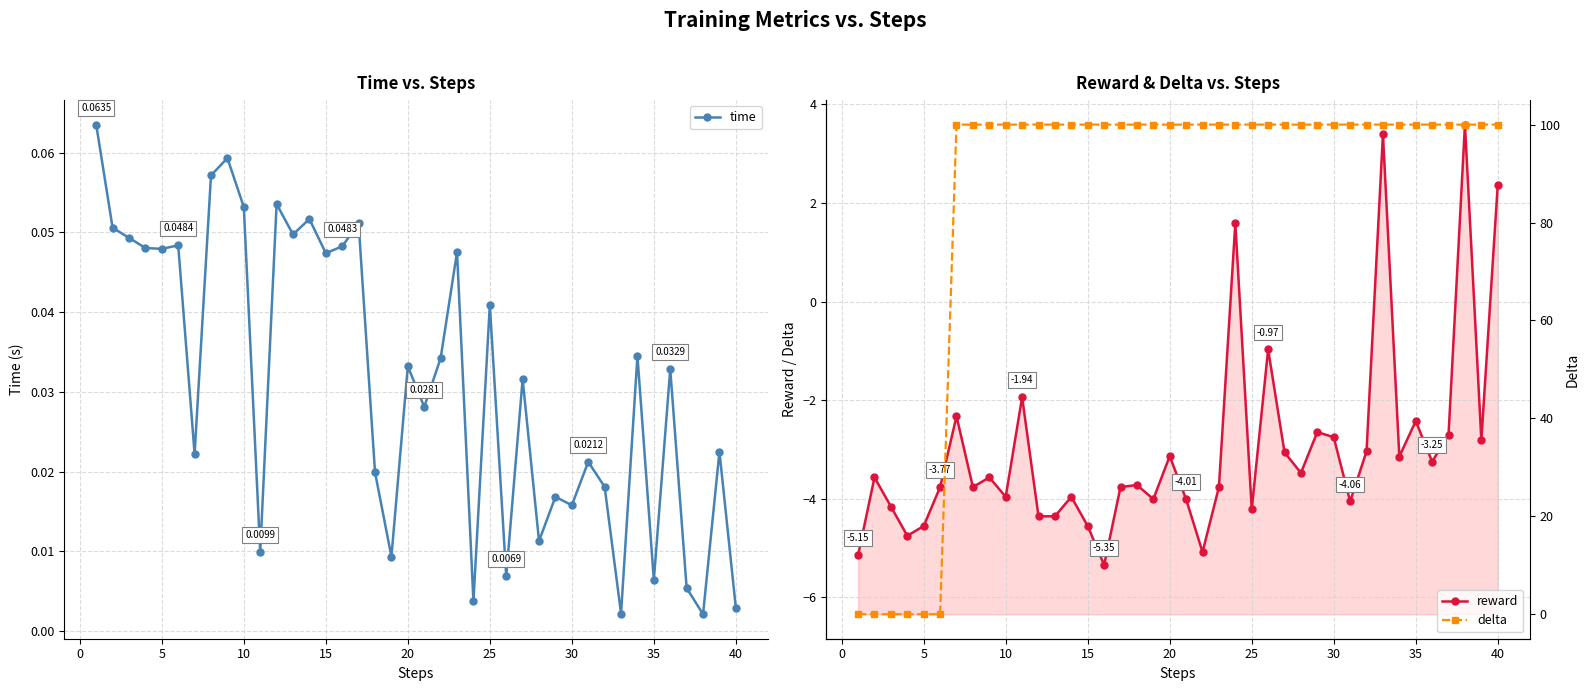

What is the difference between the highest and lowest values at 15?

4.6